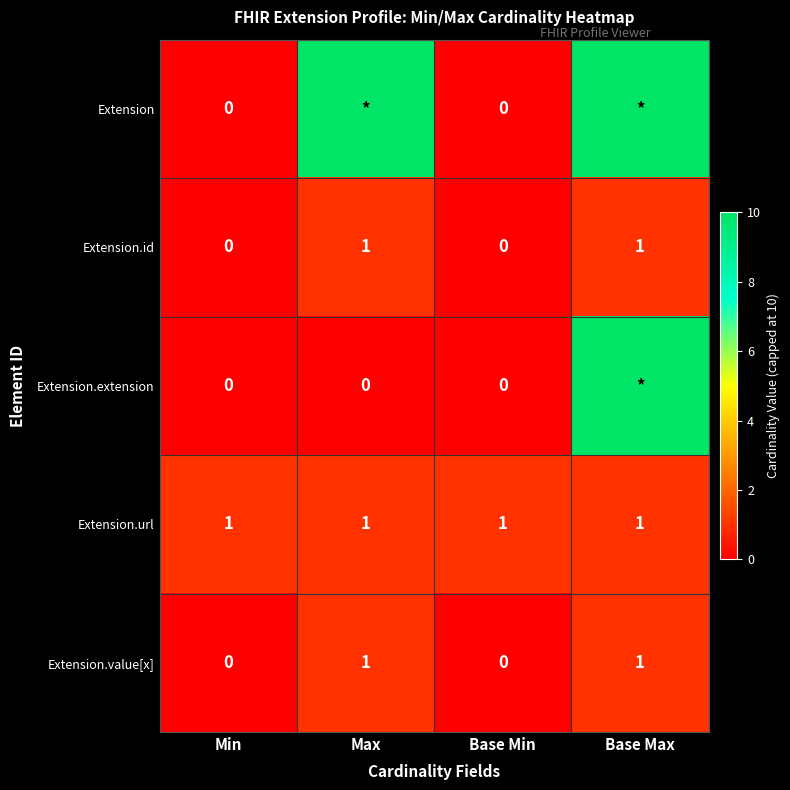

How many Extension.id values are between 0 and 1?

4